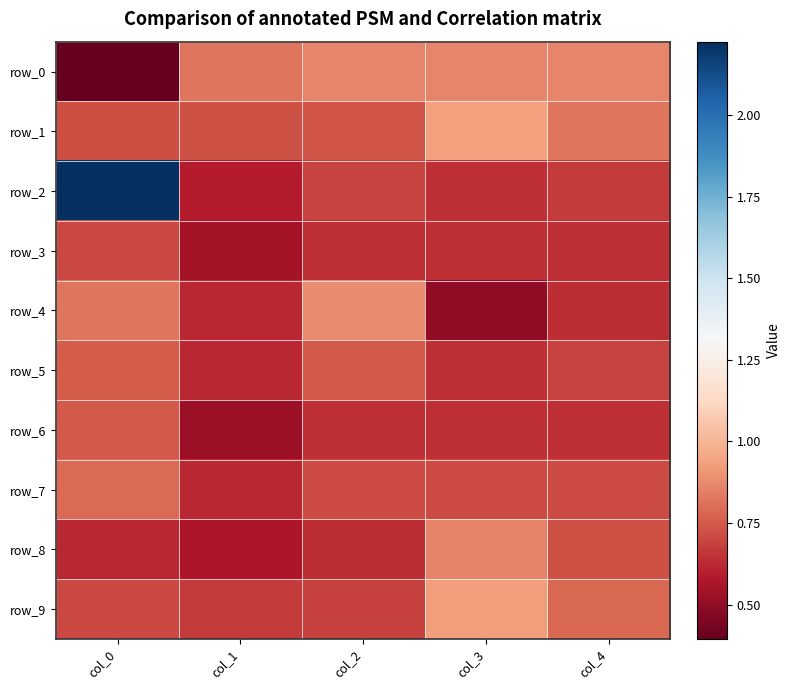

At which label does row_9 reach its peak?

col_3